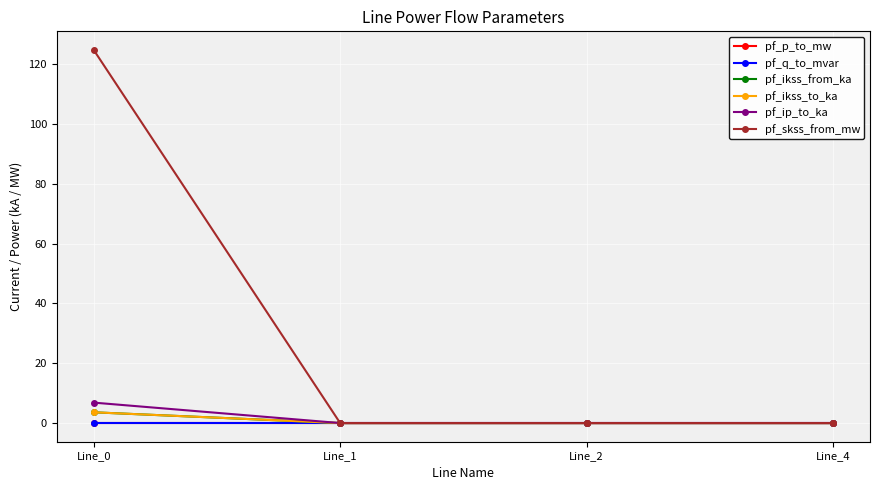

Does the chart have visible grid lines?

Yes